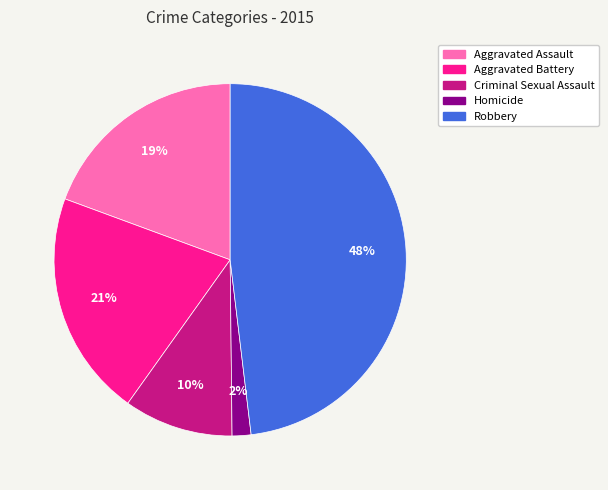

What percentage is the Homicide slice, to the nearest percent?

2%